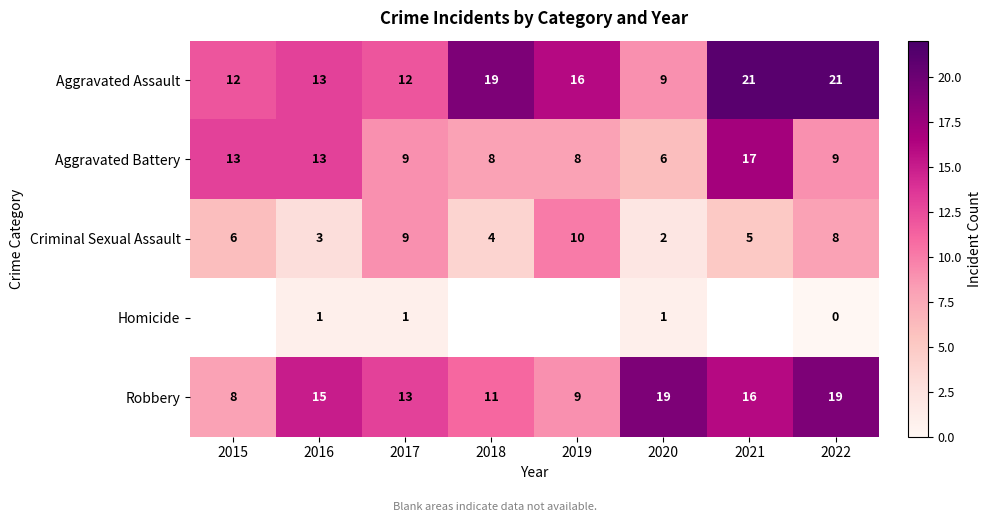

At 2022, list the series in order from largest to smallest.

Aggravated Assault, Robbery, Aggravated Battery, Criminal Sexual Assault, Homicide